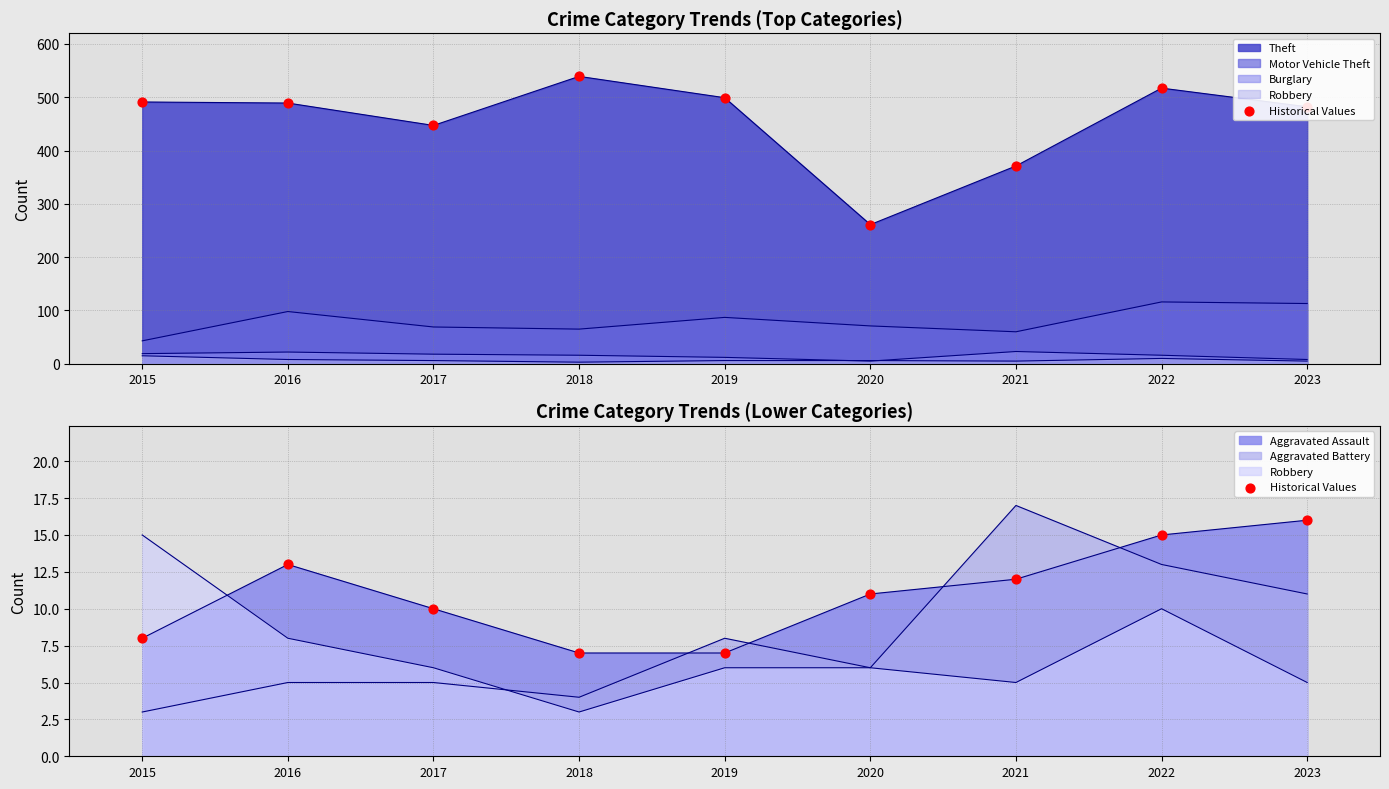

Between 2018 and 2022, which is larger?

2022